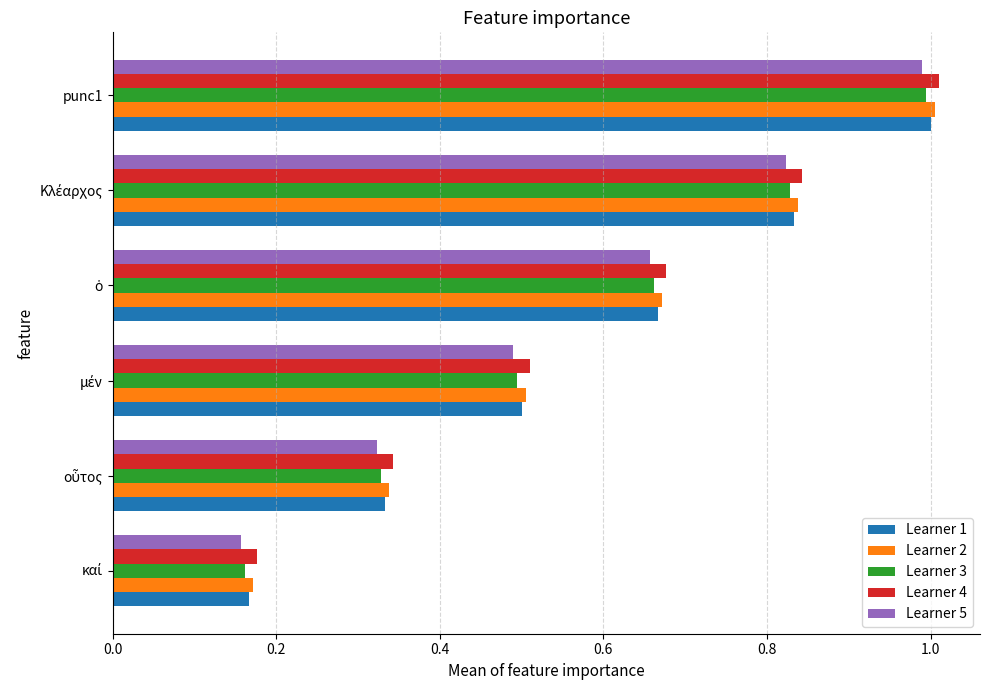

At which category is the sum across all series the highest?

punc1